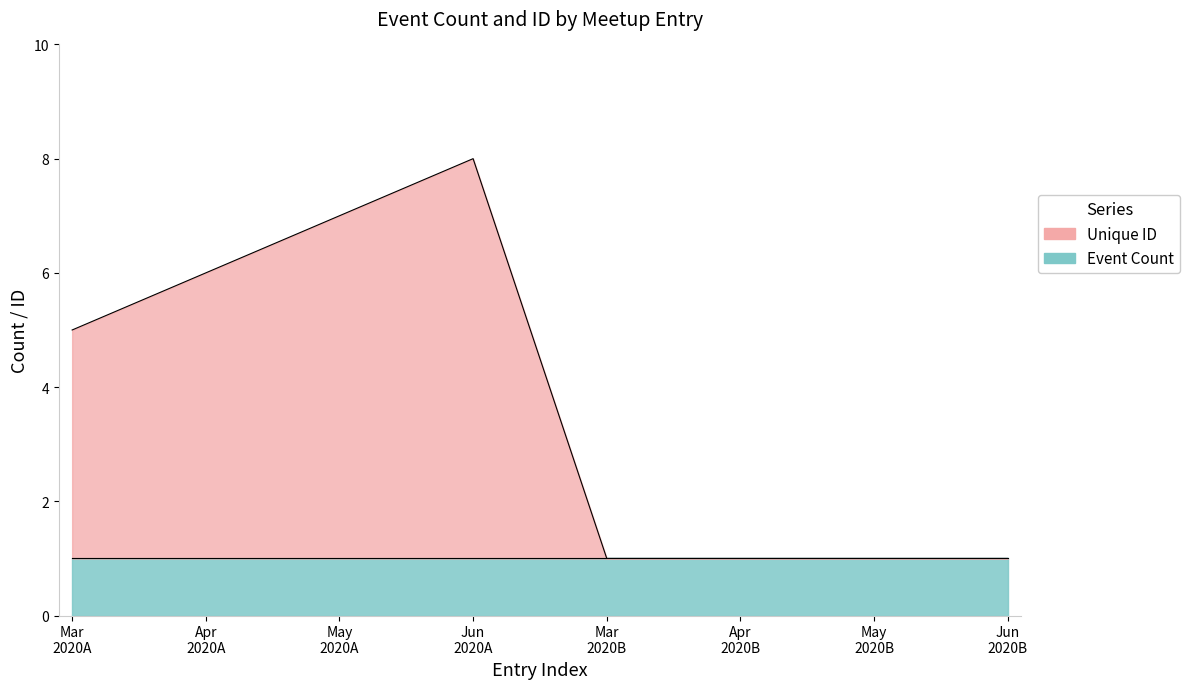

Between May 2020A and Apr 2020B, which is larger?

May 2020A